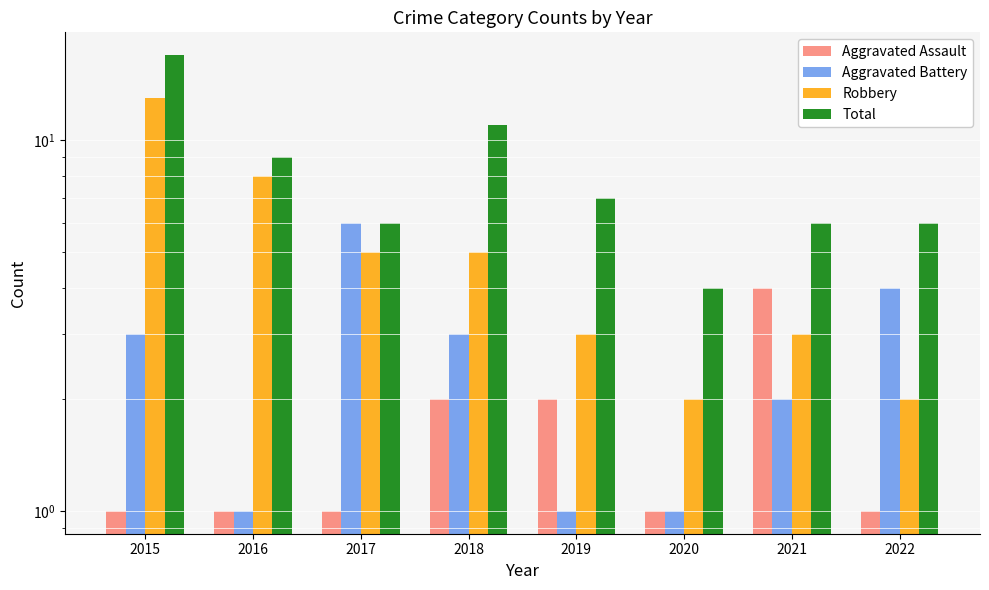

Which category has the lowest value across all series?

2015